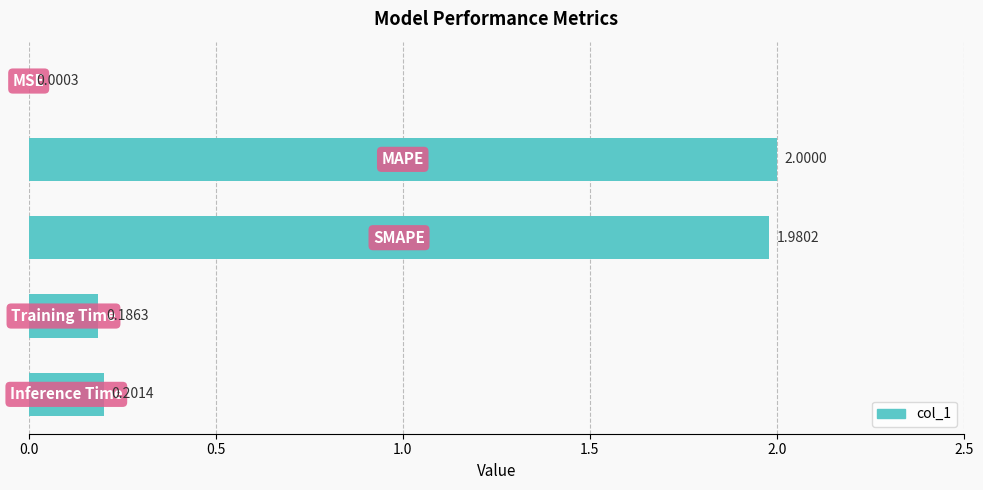

What is the greatest value displayed?

2.0